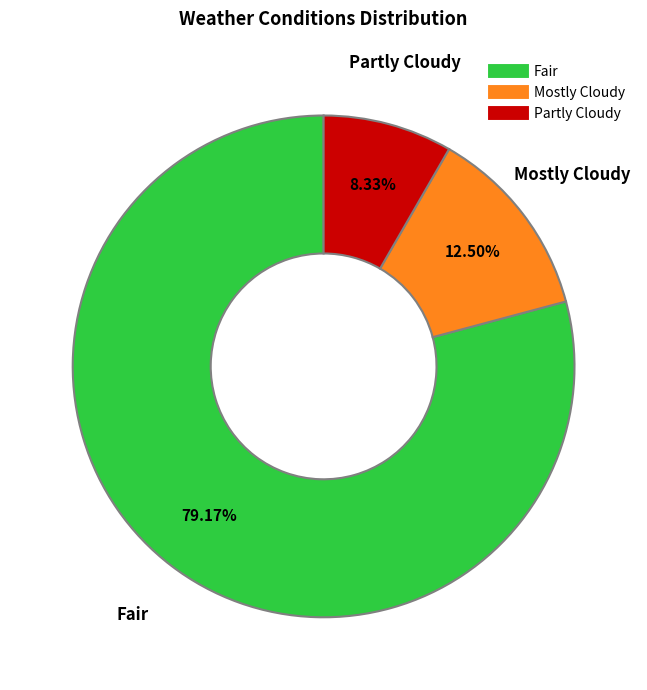

Is there any slice that represents more than half of the pie?

Yes